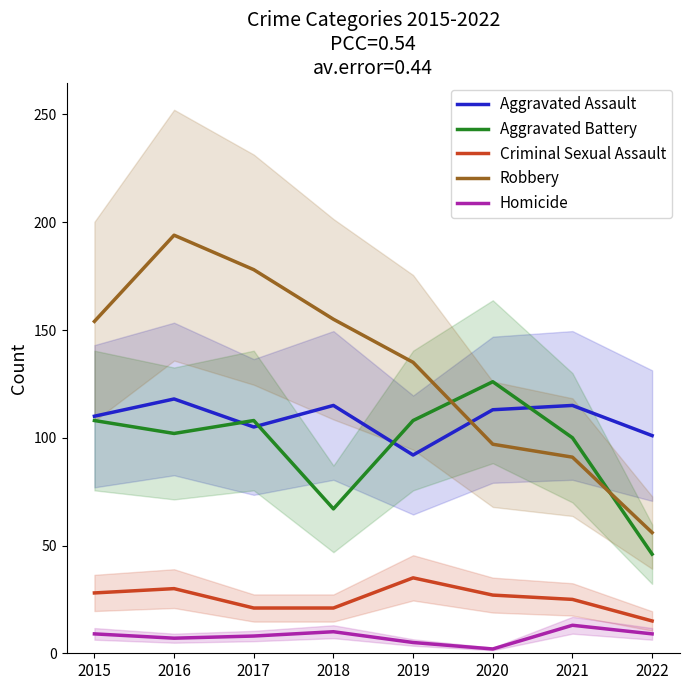

How many lines are shown in the chart?

5